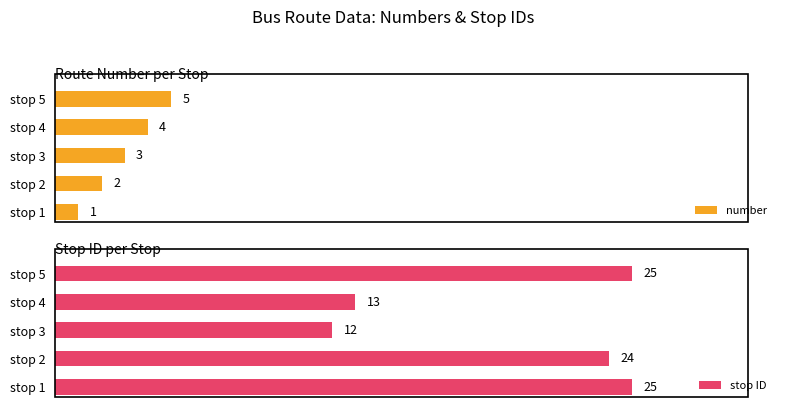

Reading left to right, what are all the values shown in this chart?

number: 1	2	3	4	5
stop ID: 25	24	12	13	25